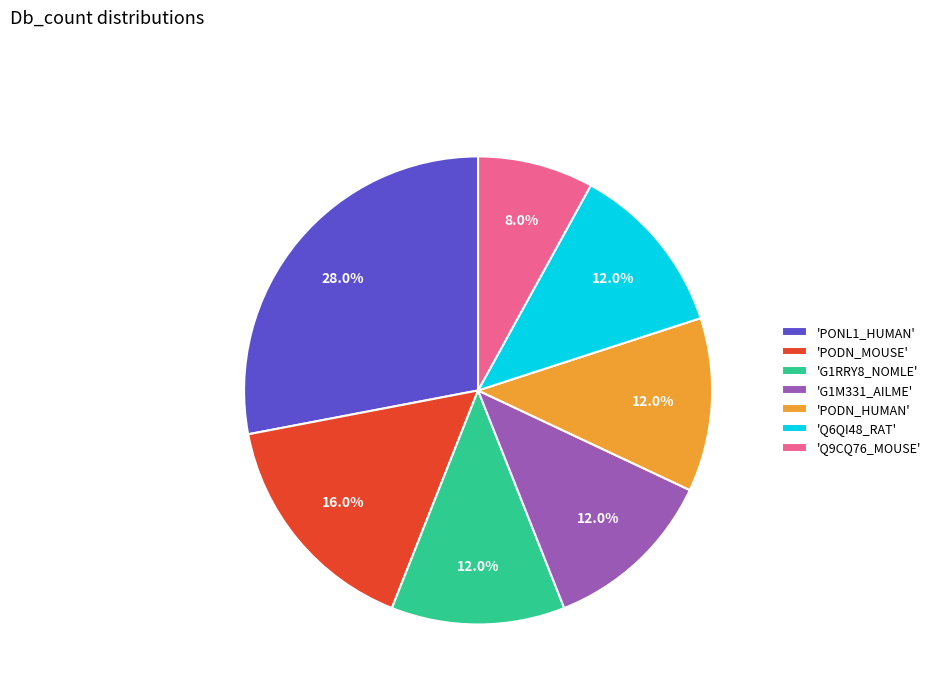

What is the largest slice in the pie chart?

'PONL1_HUMAN'